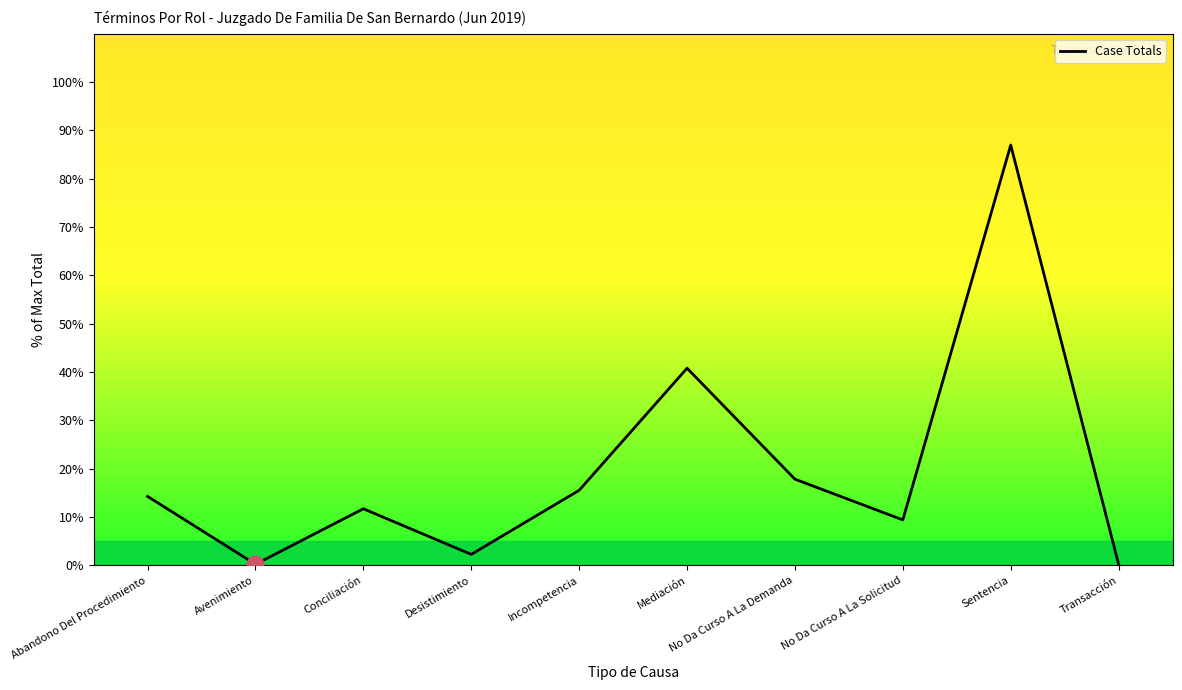

At which category does the chart reach its peak across all series?

Sentencia